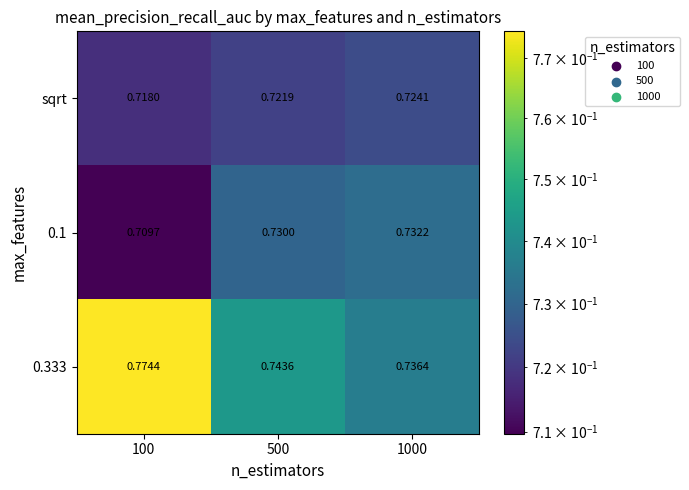

Is the value of sqrt at 1000 greater than the value of 0.1 at 500?

No